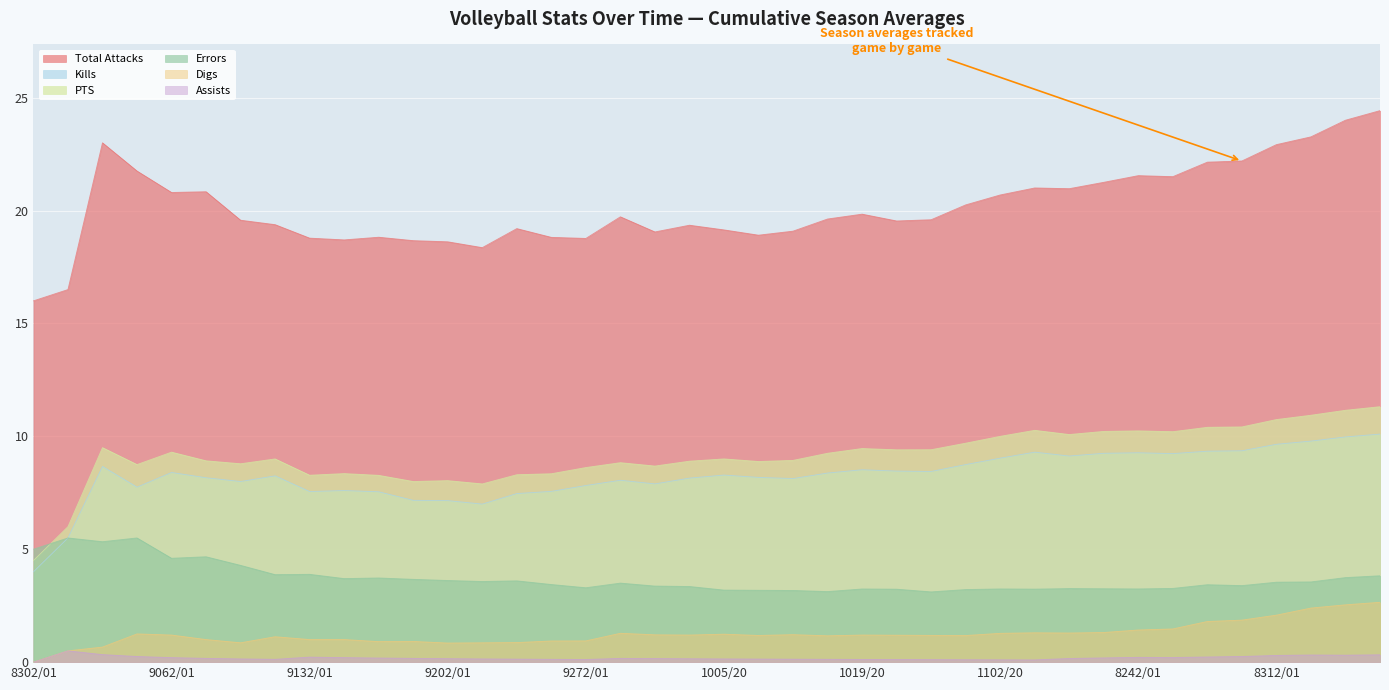

What is the maximum value for Errors?

5.5